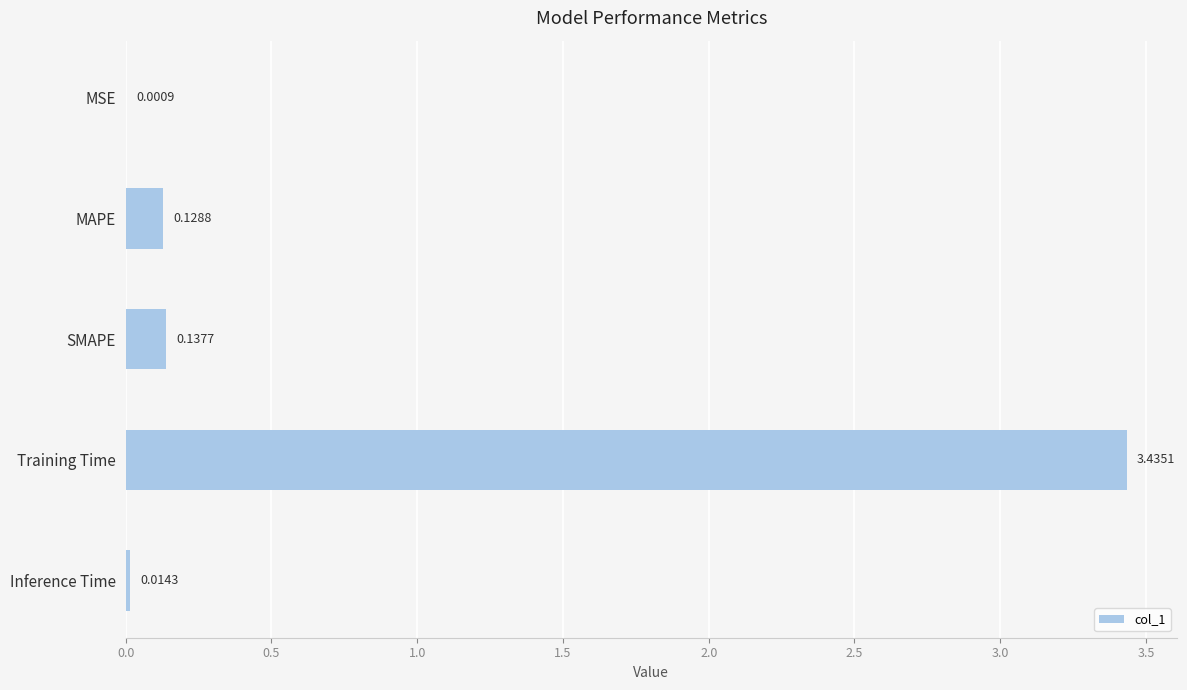

Between Inference Time and SMAPE, which is larger?

SMAPE